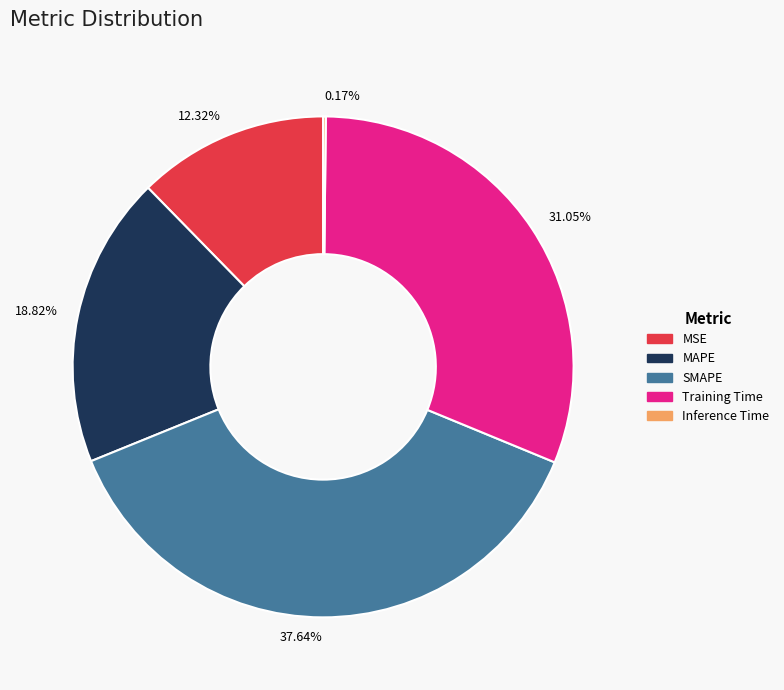

Approximately how many times larger is the value at 31.05% compared to 37.64%?

0.8